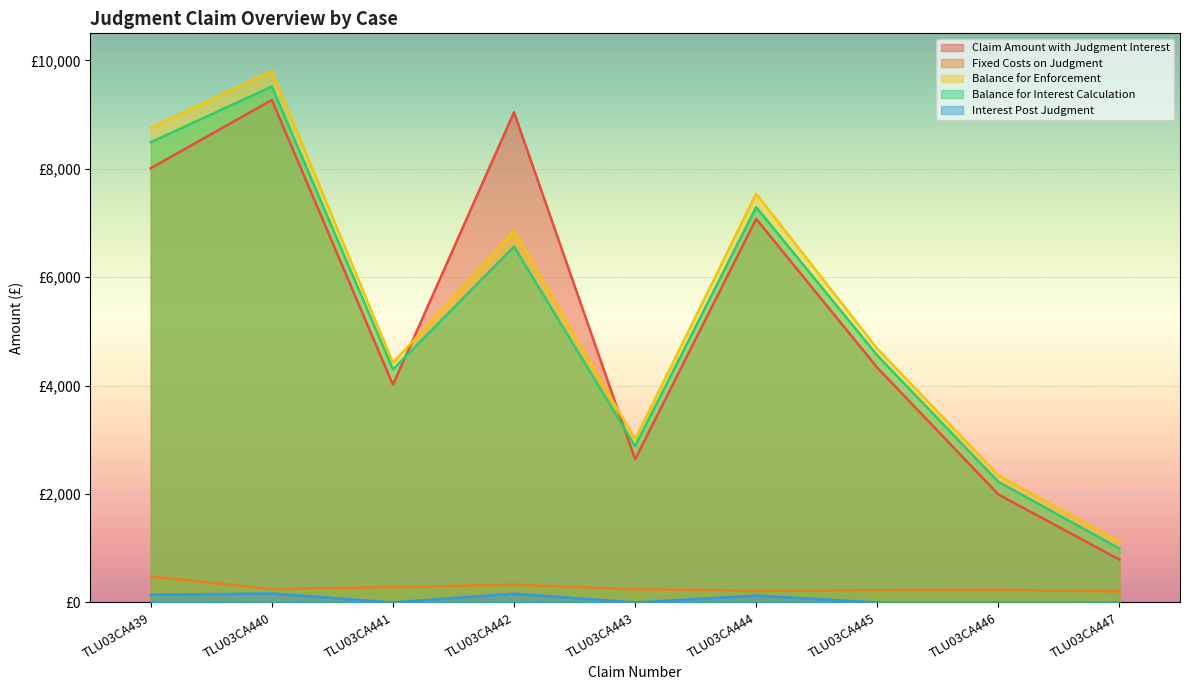

At which label does Fixed Costs on Judgment first exceed 244?

TLU03CA439